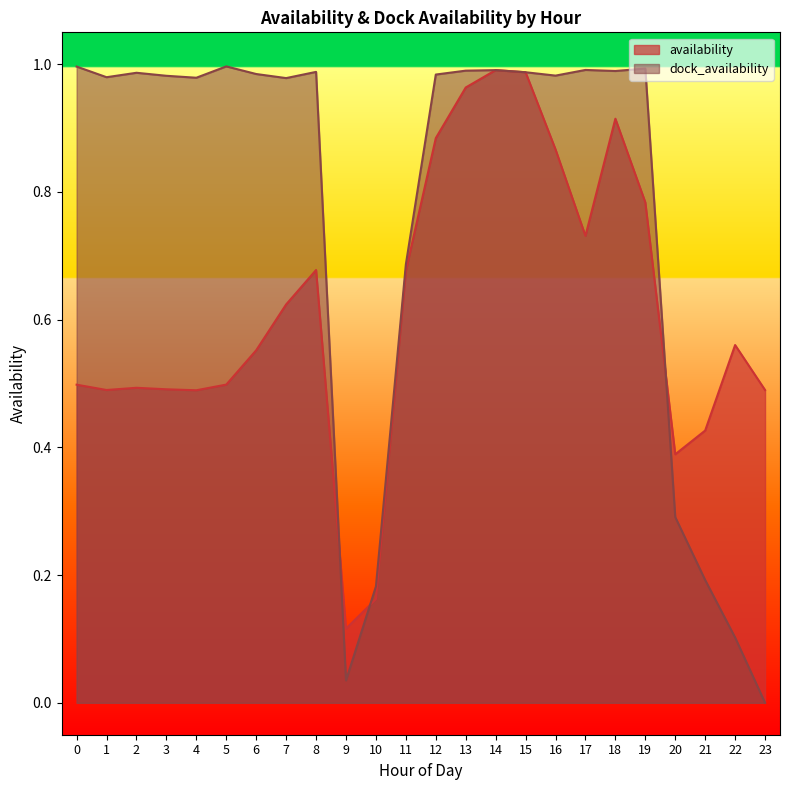

How many values in the dock_availability series exceed 0?

23